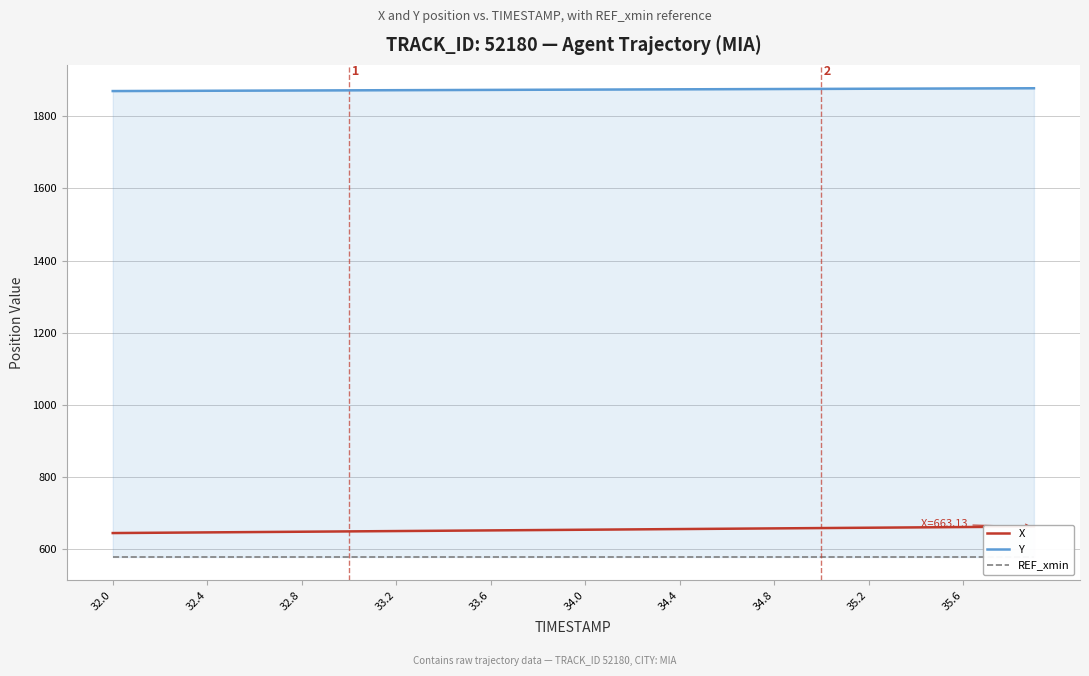

True or false: Y has a value of 647.2 at 35.2.

False